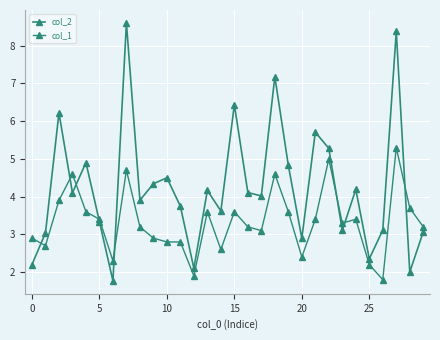

What is the difference between the second highest and minimum values in the col_2 series?

6.6